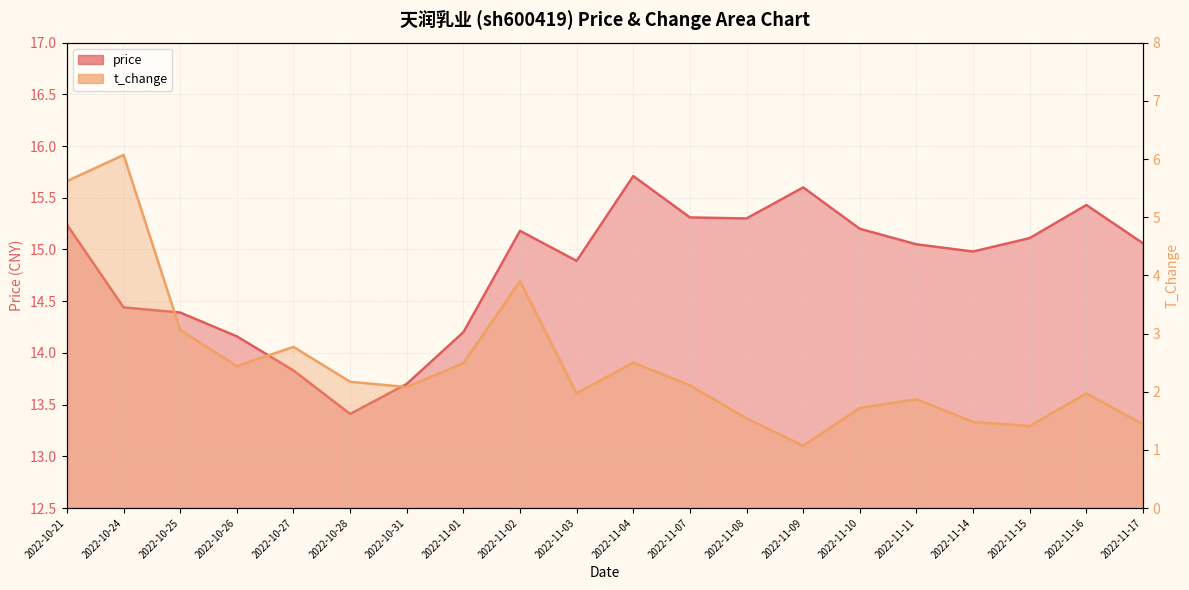

In price, how many points are lower than both neighbors (excluding endpoints)?

4